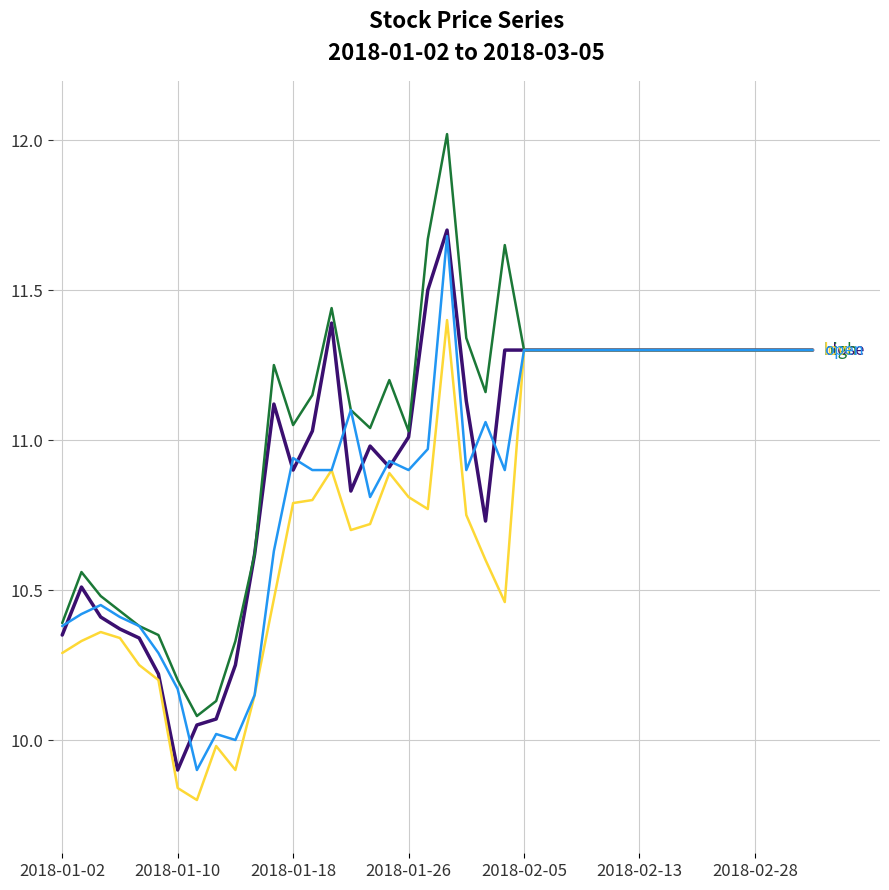

The value of low at 2018-01-02 is 10.3. True or false?

True